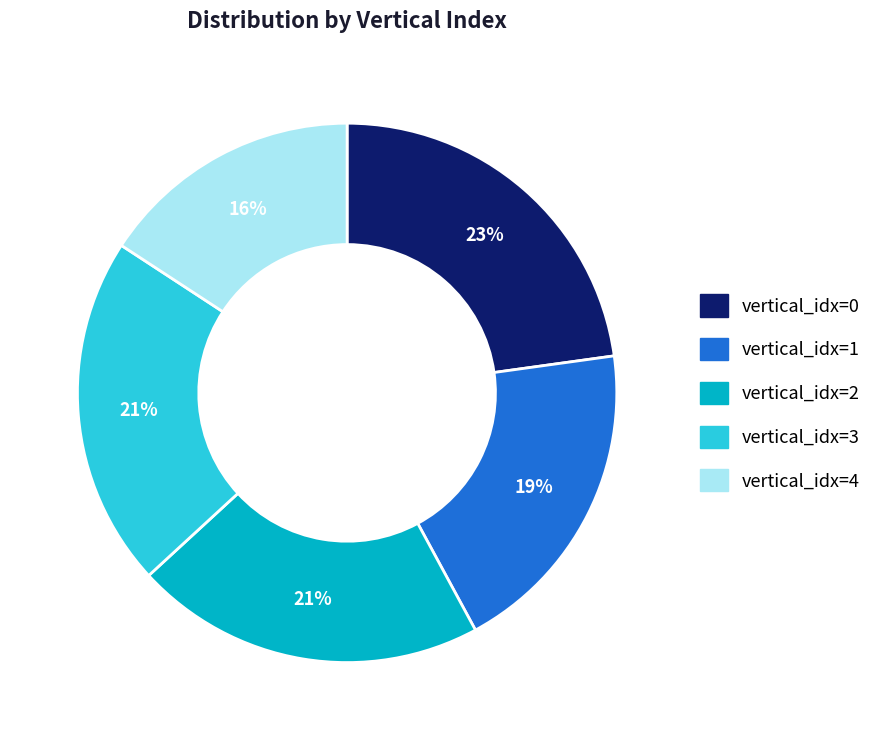

Is there a majority slice in this chart?

No